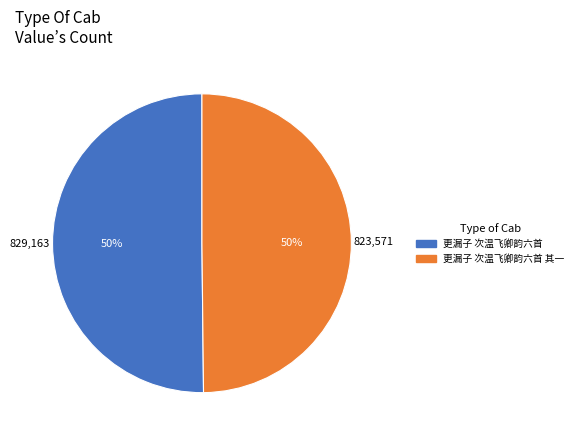

To the nearest percent, what is the average slice percentage?

50%